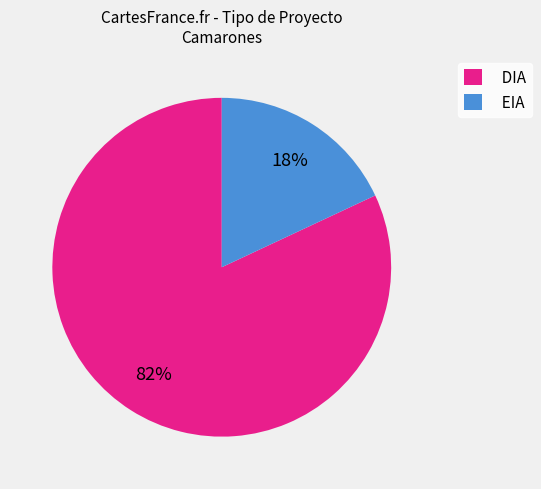

Do EIA and DIA together represent more than half of the pie?

Yes